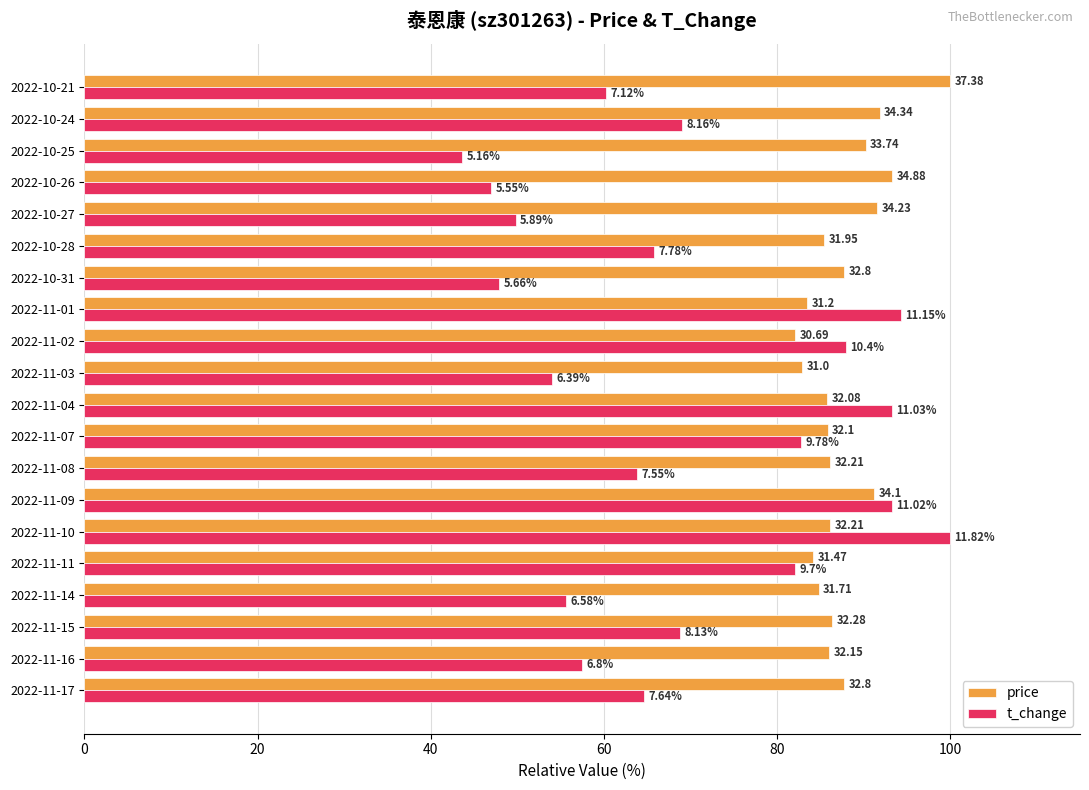

What is the value of the price bar at the 16th from the left?

91.6